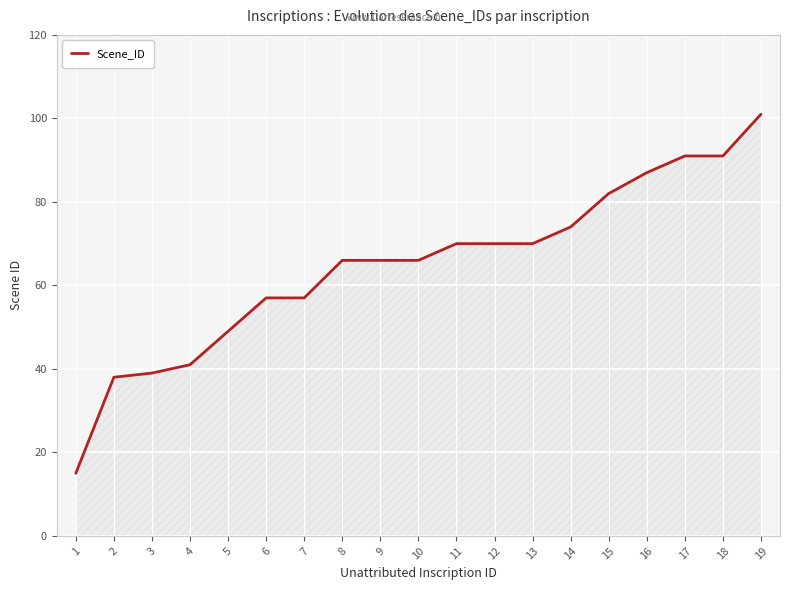

How many series are shown in this chart?

1